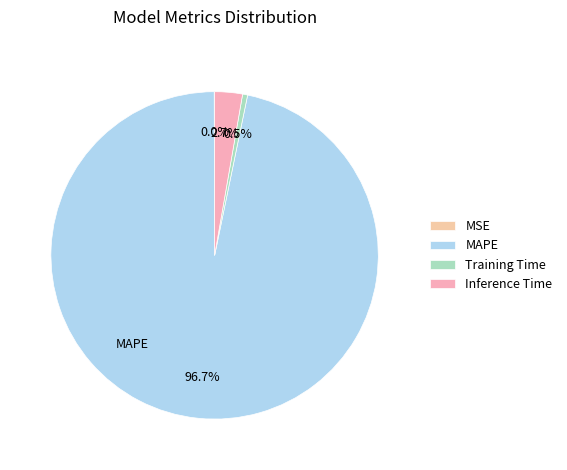

Count the number of slices in the pie.

4